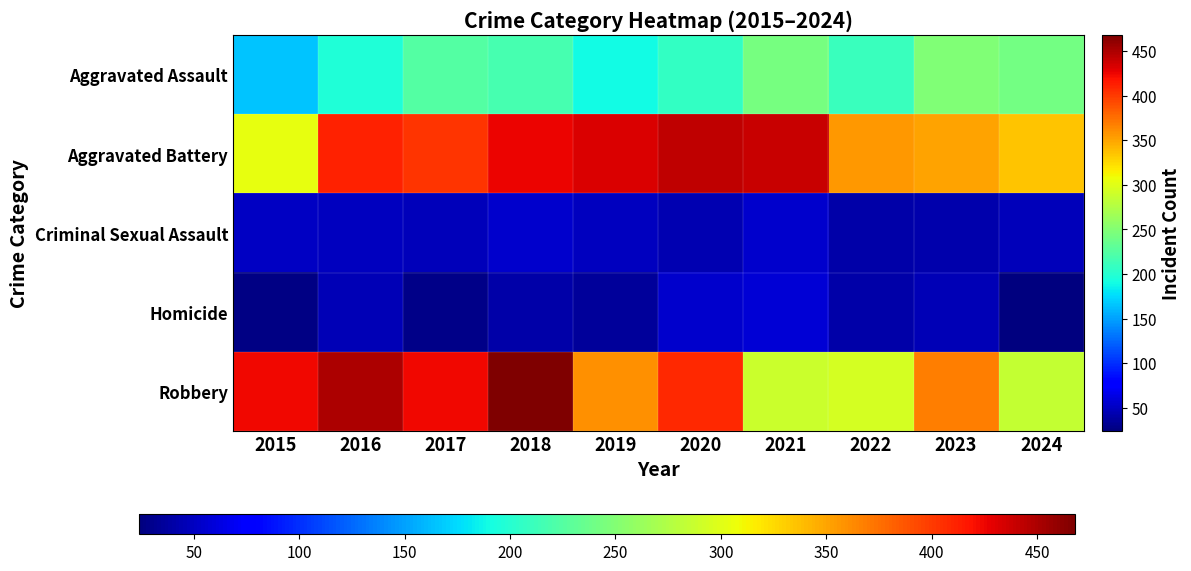

Rank the series by their maximum value, from highest to lowest.

Robbery, Aggravated Battery, Aggravated Assault, Homicide, Criminal Sexual Assault